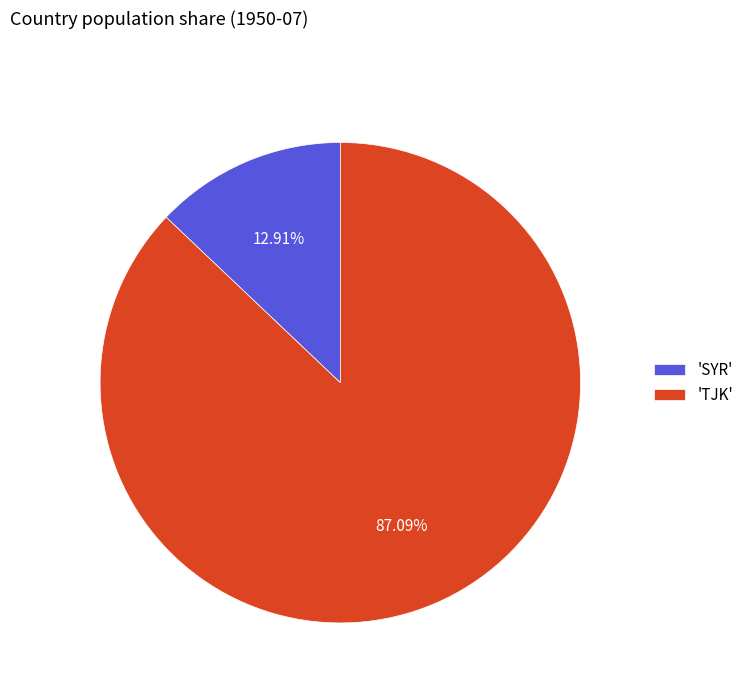

Rank the categories by value from lowest to highest.

'SYR', 'TJK'